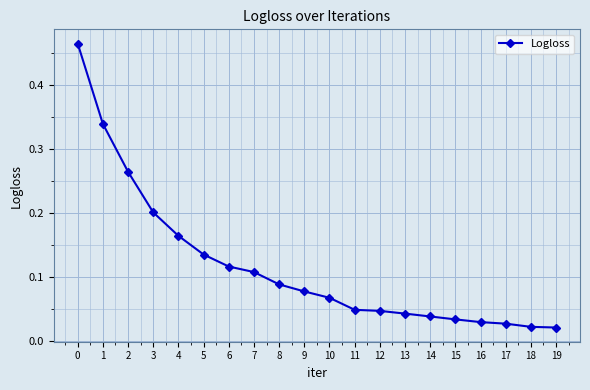

Which has a higher value, 18 or 11?

11